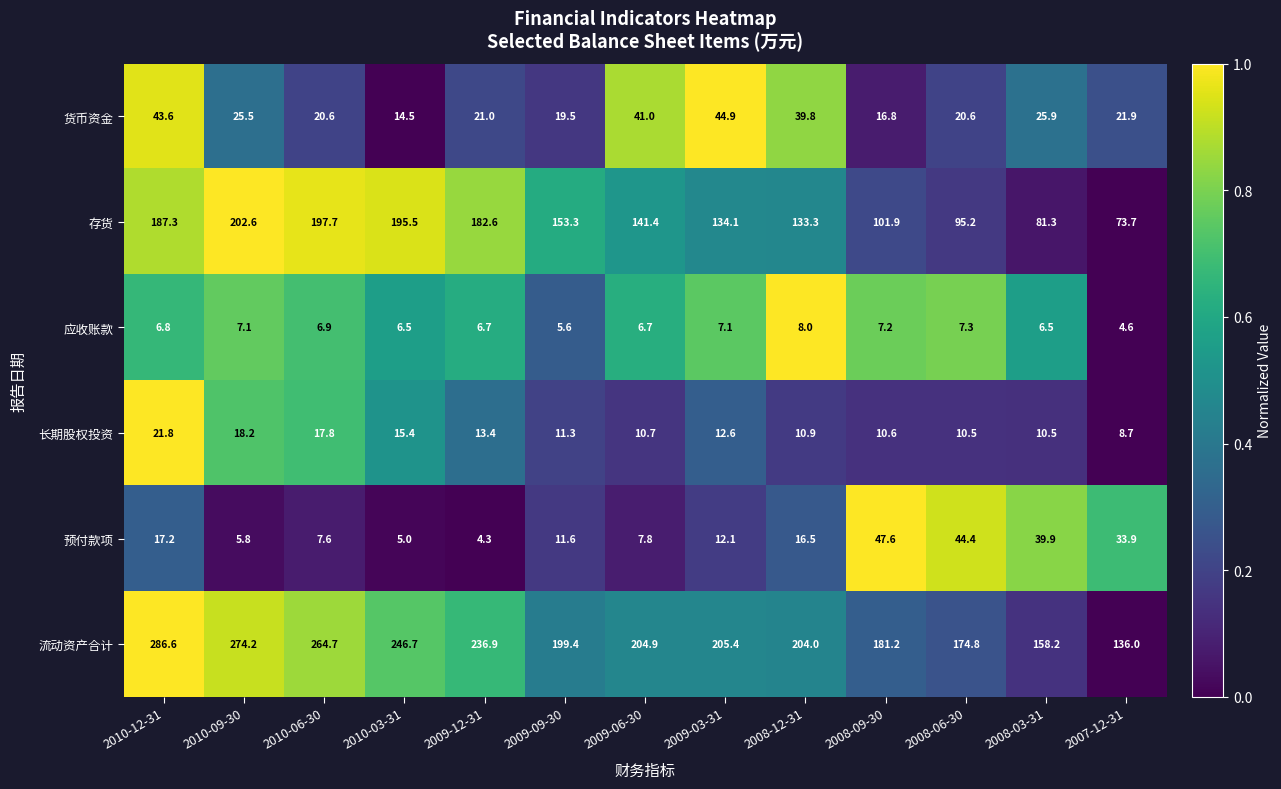

At which category is the sum across all series the highest?

2010-12-31